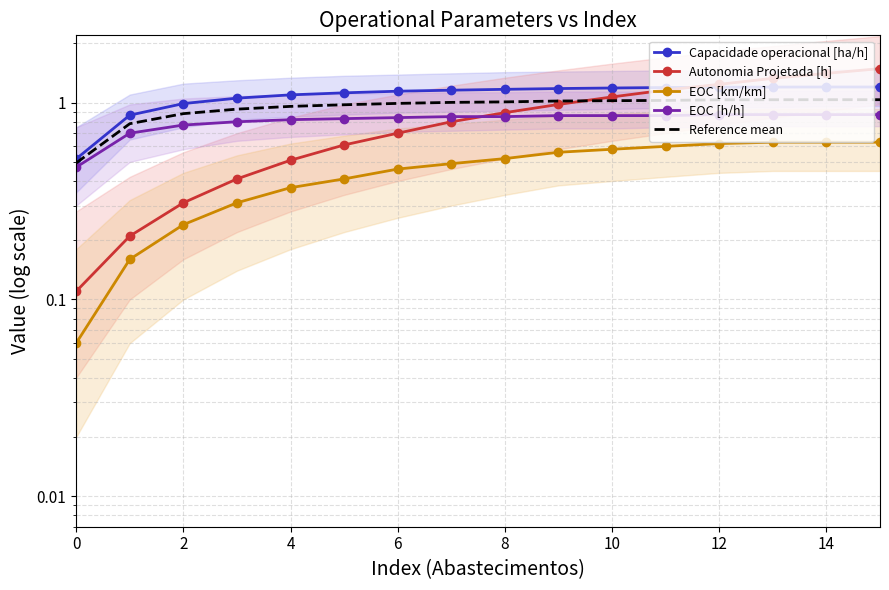

Does the chart have visible grid lines?

Yes